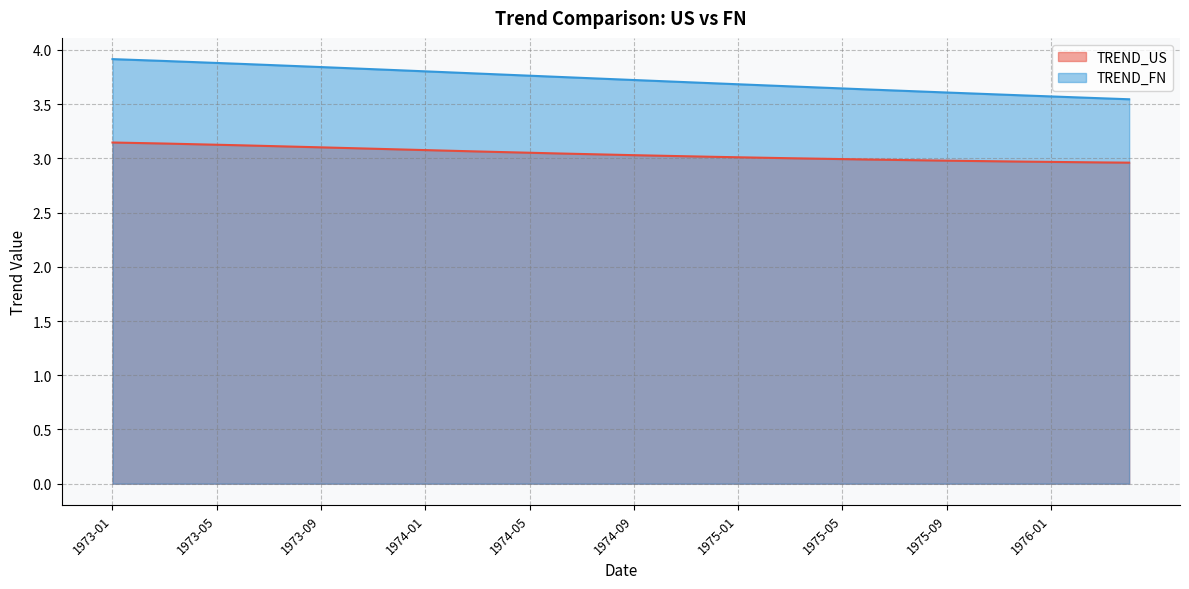

What is the value of the TREND_US point at the 39th from the left?

3.0